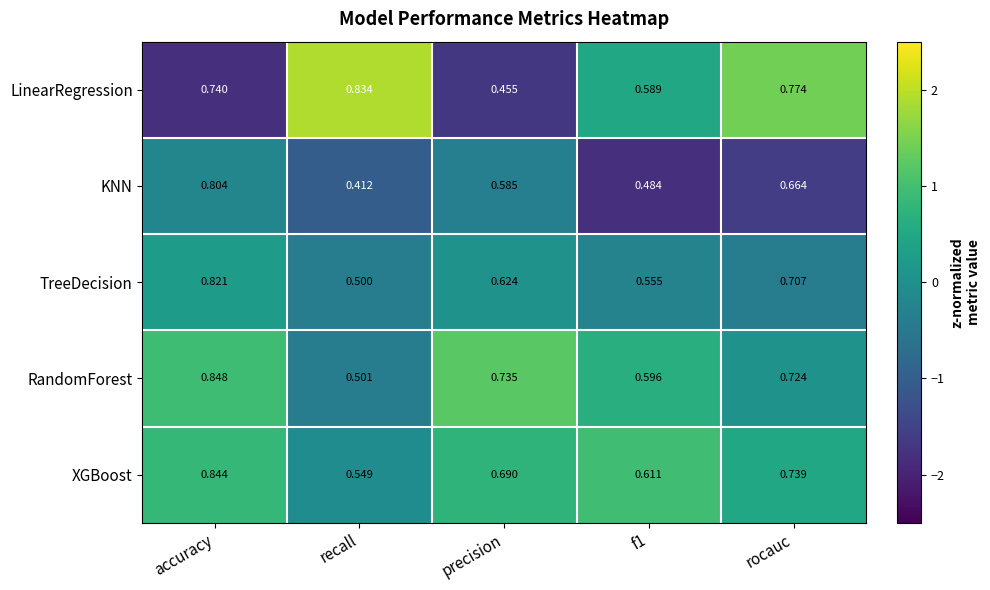

At which category does the chart reach its minimum across all series?

recall